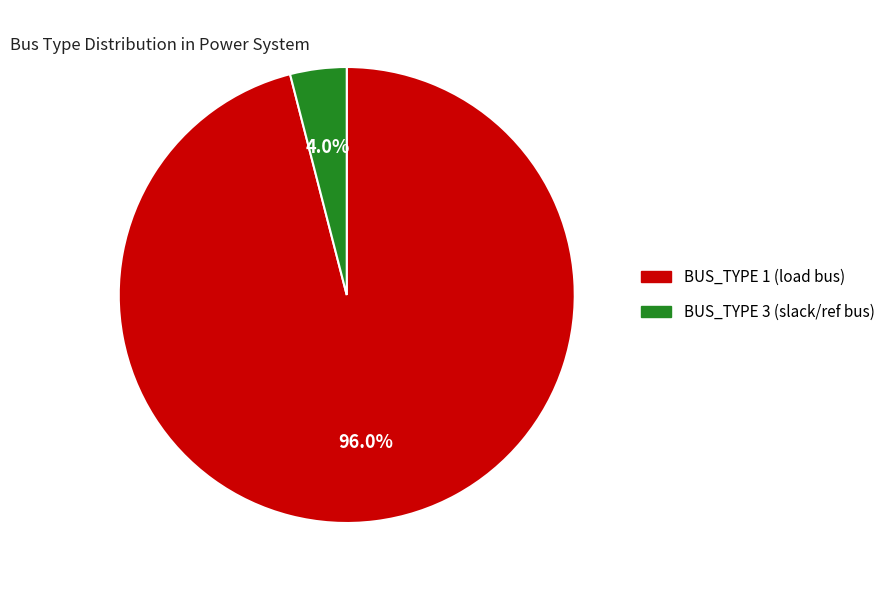

Is there any slice that represents more than half of the pie?

Yes